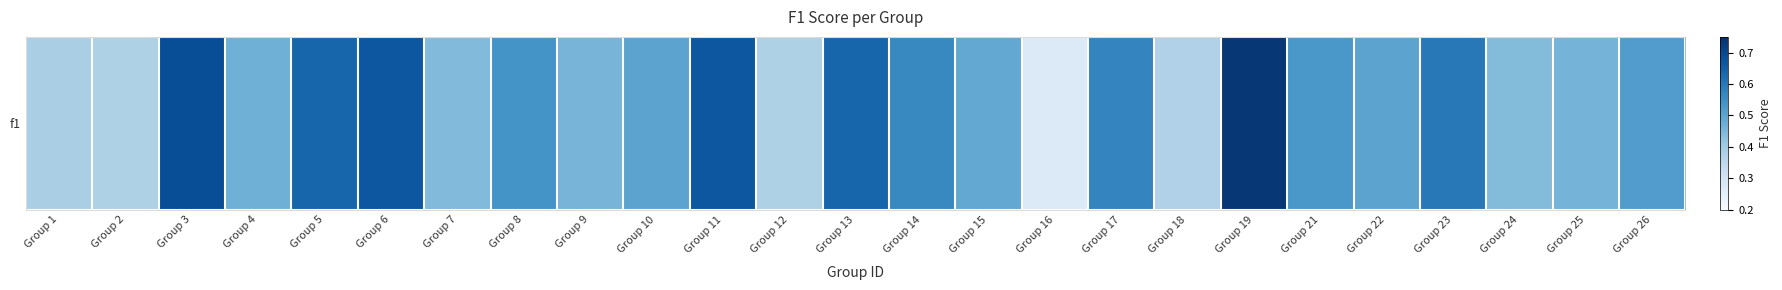

At which category does the chart reach its peak across all series?

Group 19